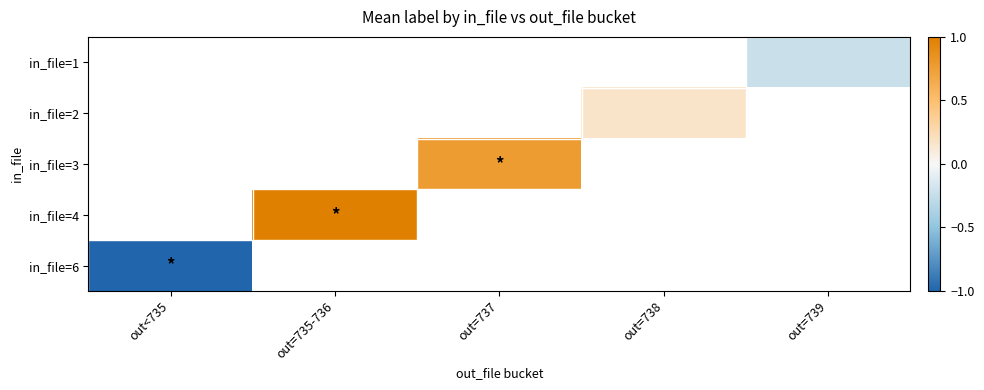

How many data points does each series have?

5